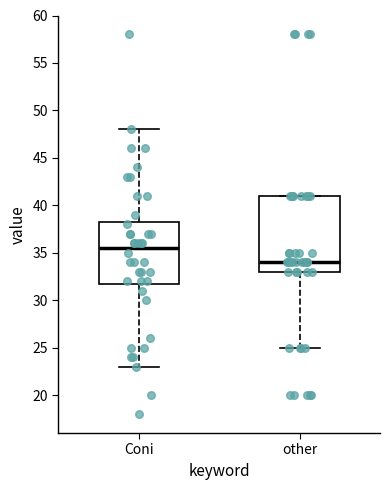

Reading left to right, read every box against the y-axis: the position of its median line, the range the box covers, and the ends of its whiskers. The values are not printed on the chart, so give them approximately, as read against the axis.

Coni: median 35.5, box 32.0 to 38.5, whiskers 23.0 to 48.0
other: median 34.0, box 33.0 to 41.0, whiskers 25.0 to 41.0